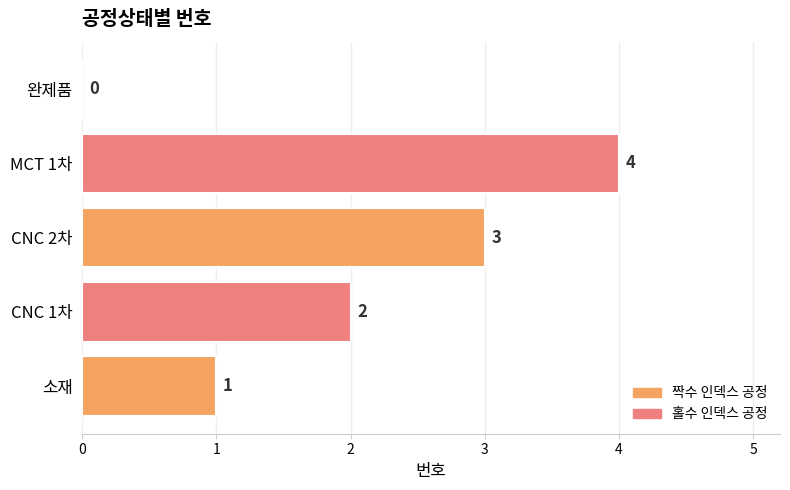

True or false: the data shows 3 at CNC 1차.

False